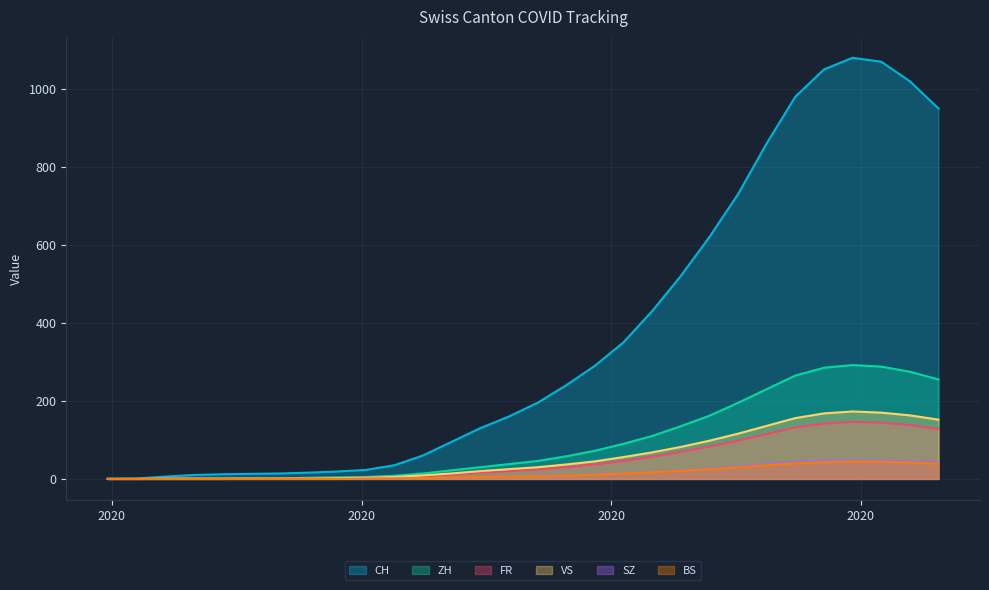

What are all the series names shown in the legend?

CH, ZH, FR, VS, SZ, BS